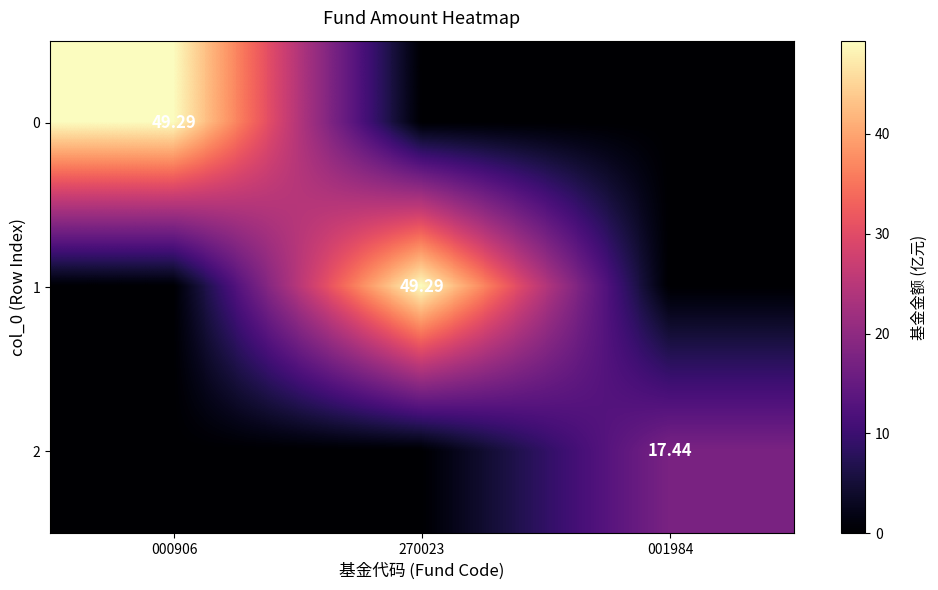

What is the sum of all 2 values?

17.4